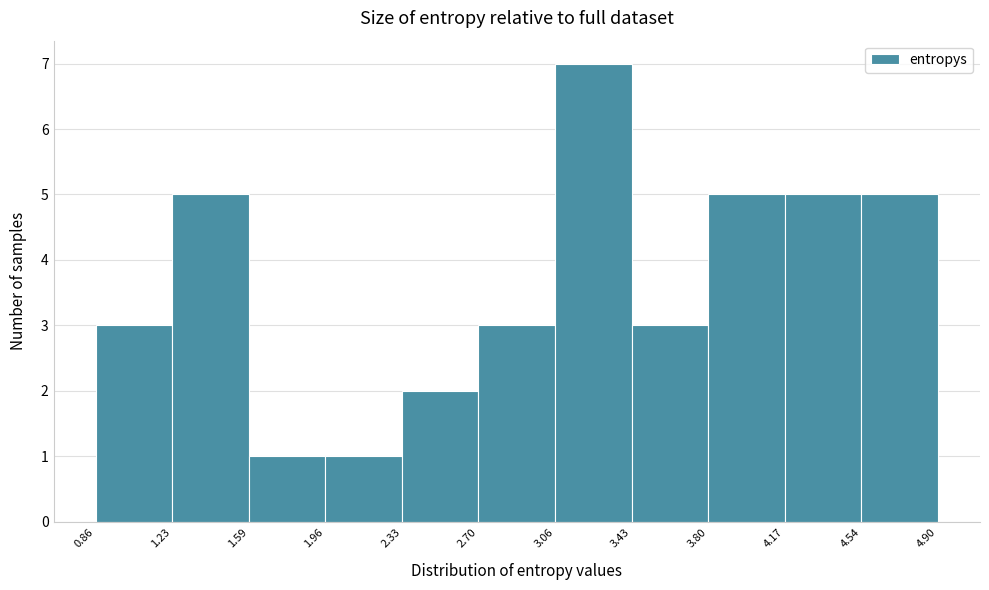

Reading left to right, transcribe this chart: for each bar, give the range it covers on the x-axis and its height. The values are not printed on the chart, so give them approximately, as read against the axis.

0.86 to 1.23: 3
1.23 to 1.59: 5
1.59 to 1.96: 1
1.96 to 2.33: 1
2.33 to 2.70: 2
2.70 to 3.06: 3
3.06 to 3.43: 7
3.43 to 3.80: 3
3.80 to 4.17: 5
4.17 to 4.54: 5
4.54 to 4.90: 5